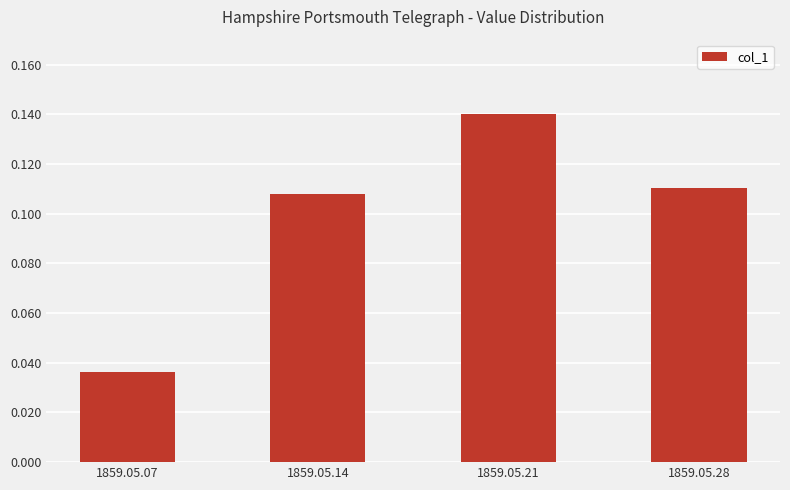

Which has a higher value, 1859.05.28 or 1859.05.07?

1859.05.28